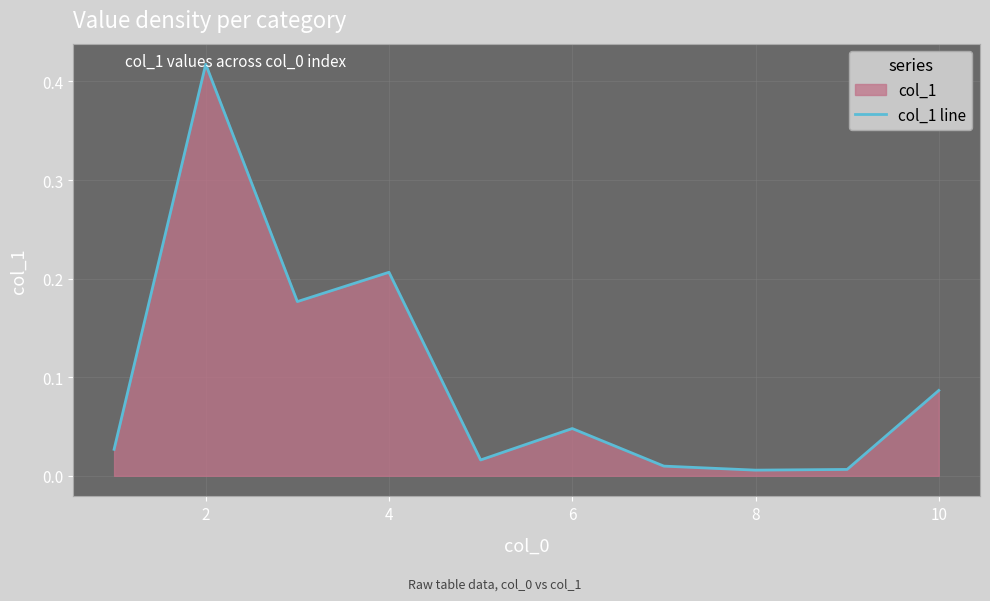

The chart shows a value of 0.6 at 2. True or false?

False